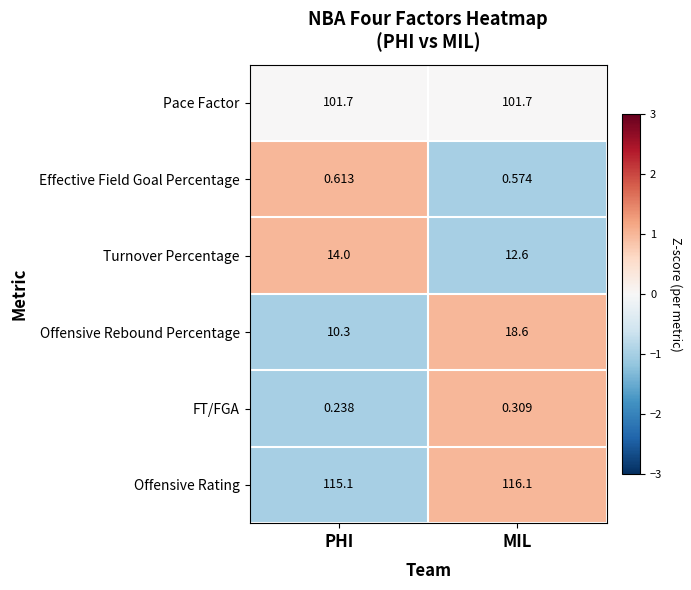

Where is Turnover Percentage nearest to the value 13?

MIL